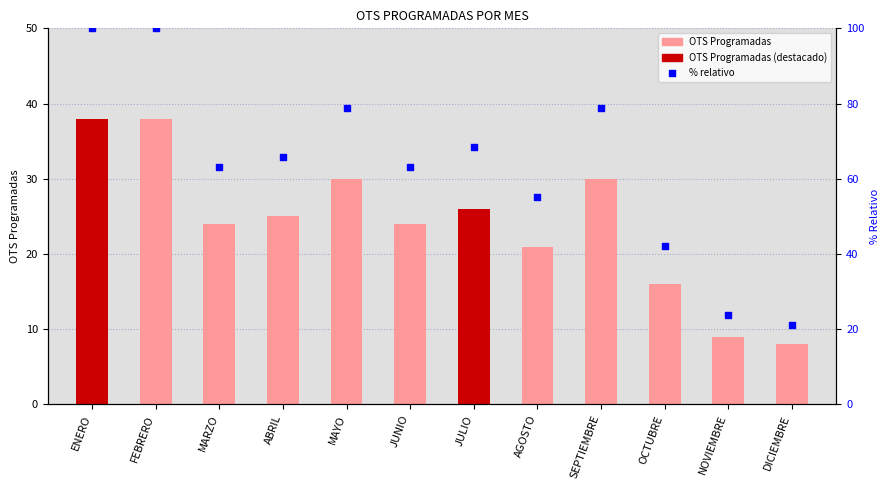

At which category is the sum across all series the highest?

ENERO